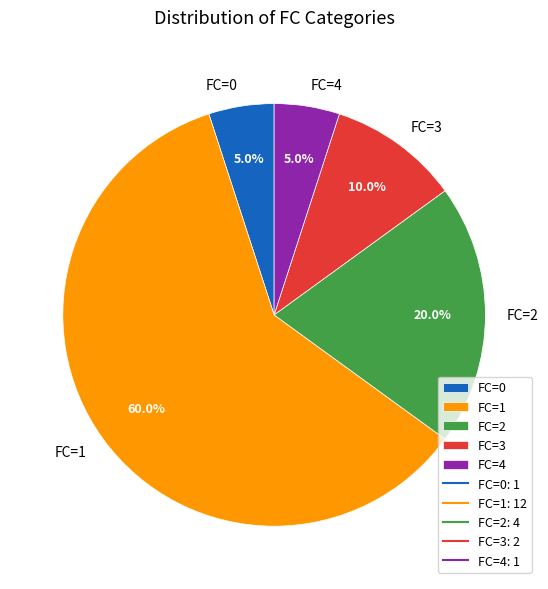

Does FC=3 account for over 50% of the chart?

No